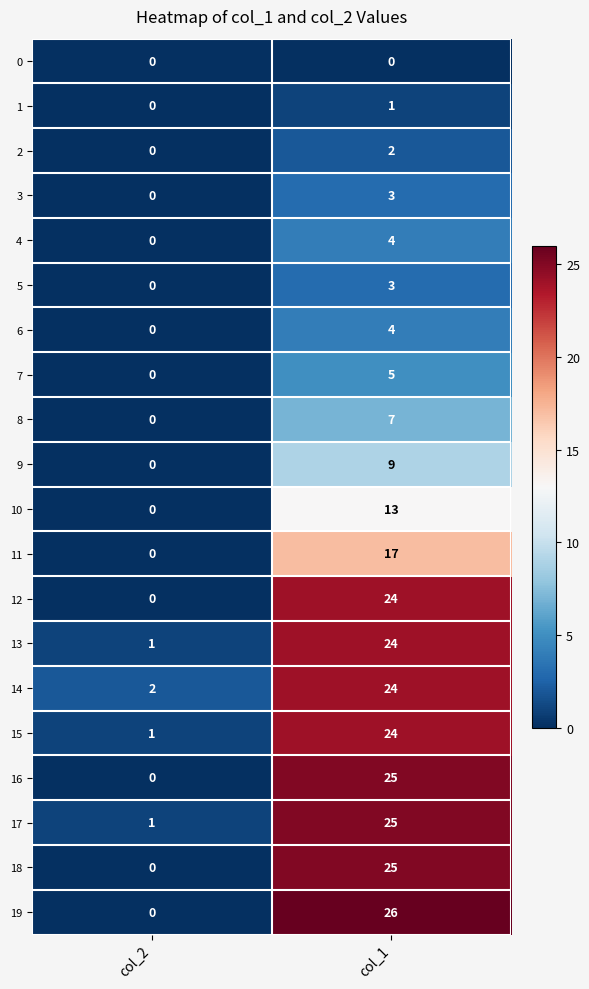

At which label does 18 reach its minimum?

col_2